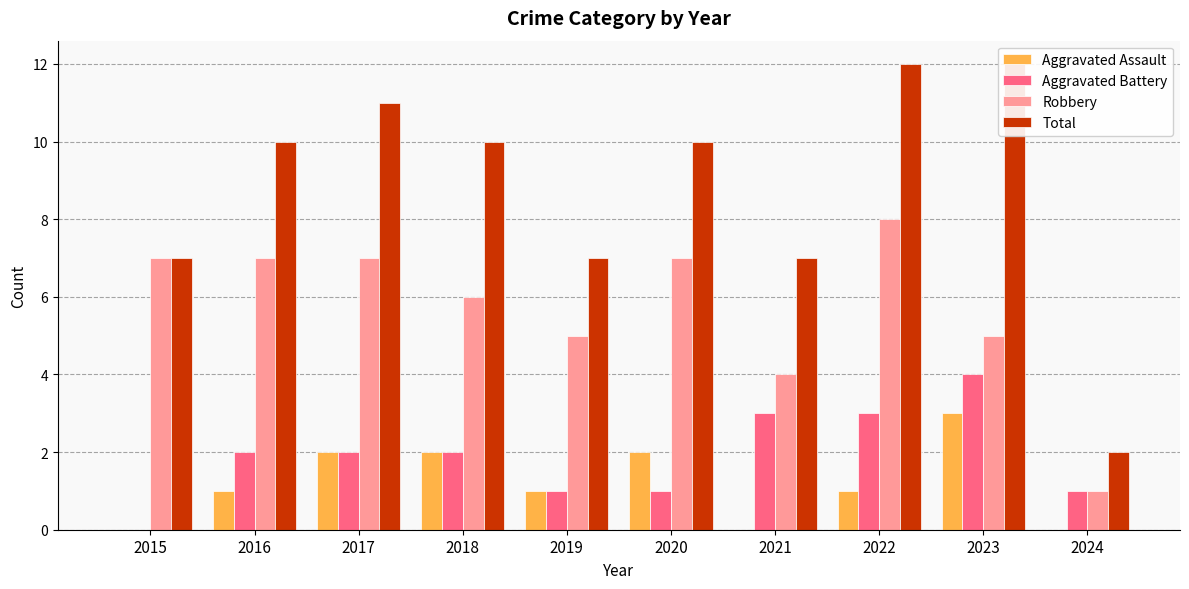

How many values in Aggravated Battery are above zero?

9